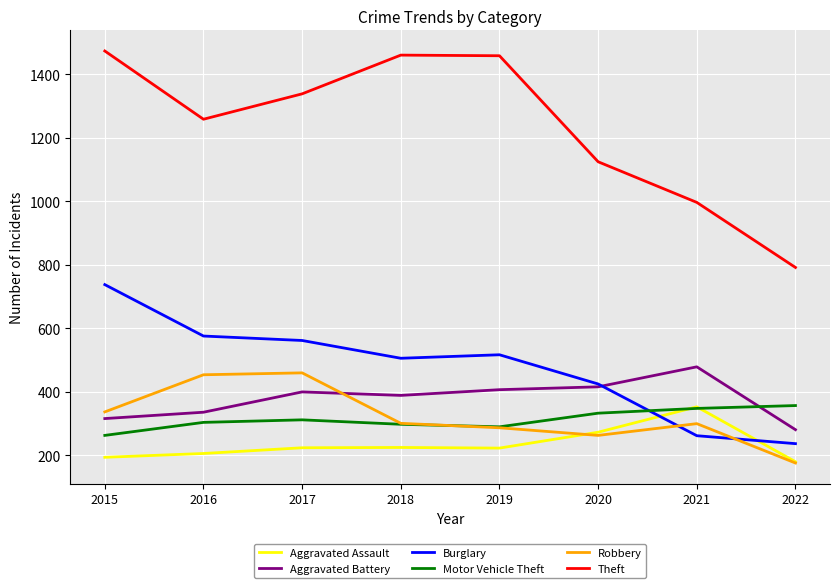

Rank the series at 2017 from lowest to highest value.

Aggravated Assault, Motor Vehicle Theft, Aggravated Battery, Robbery, Burglary, Theft